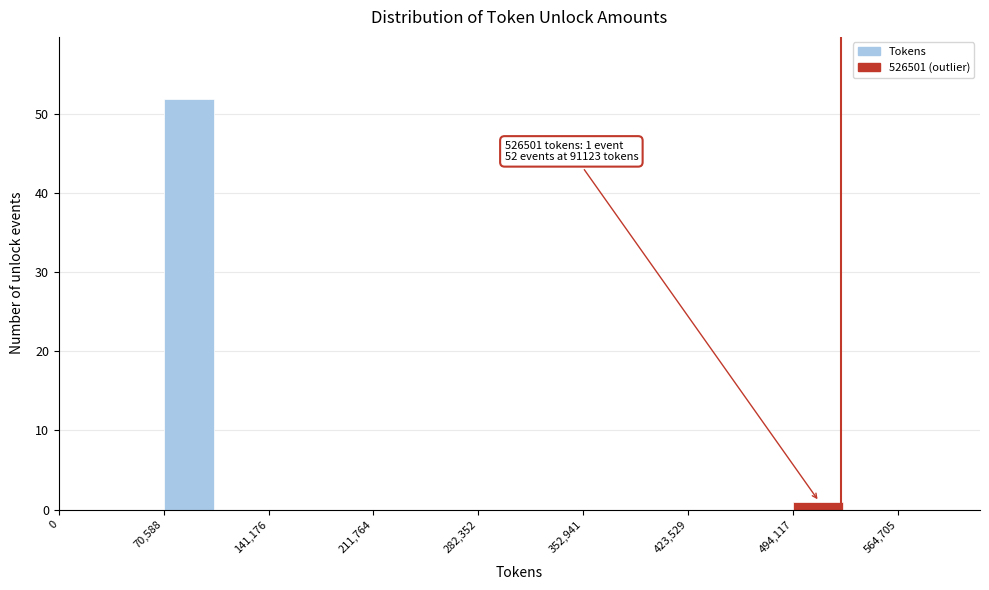

Read against the x-axis, roughly where is the centre of the tallest bar?

90000